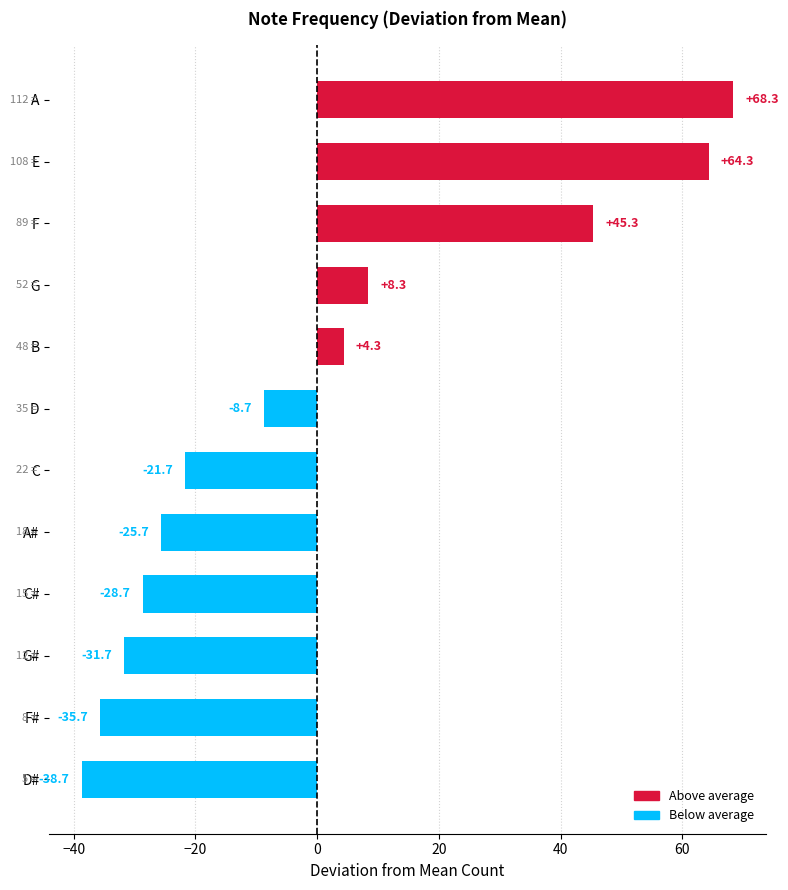

Reading top to bottom, list all the values displayed in this chart.

68.3	64.3	45.3	8.3	4.3	-8.7	-21.7	-25.7	-28.7	-31.7	-35.7	-38.7